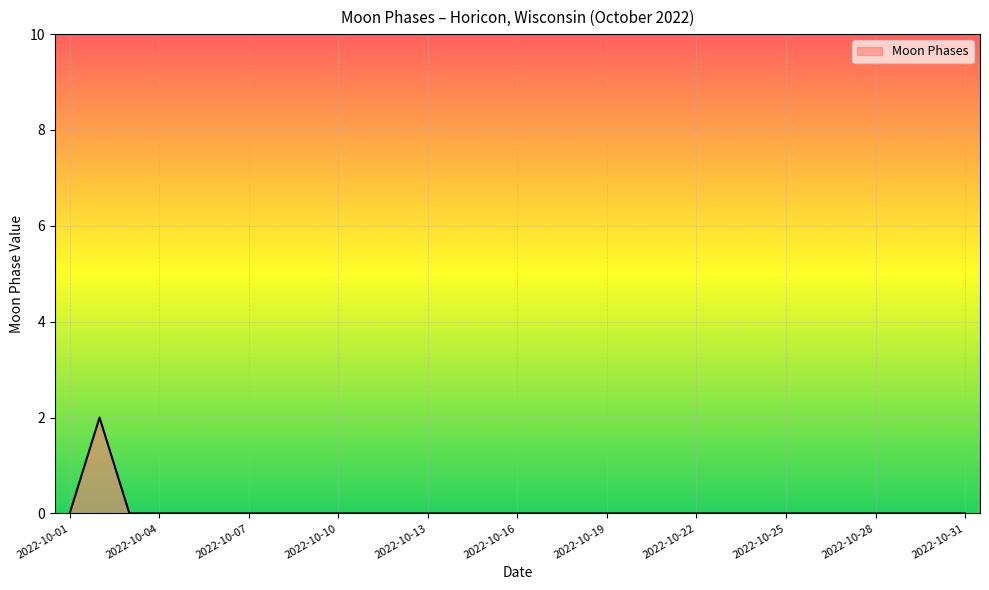

Where is the first local maximum?

2022-10-02